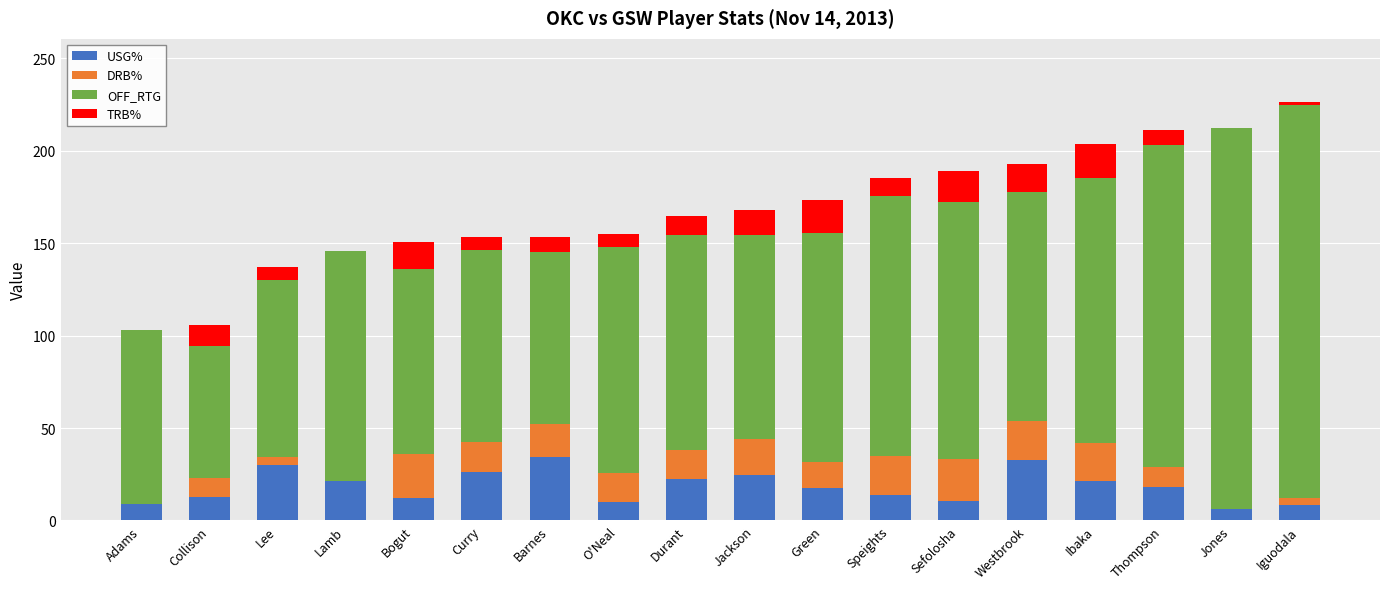

What is the sum of all USG% values?

332.1